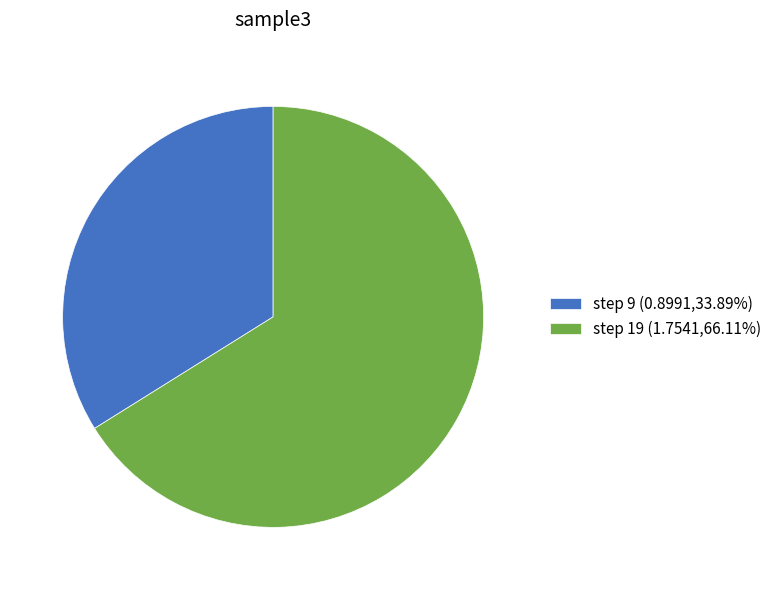

Is the sum of step 19 (1.7541,66.11%) and step 9 (0.8991,33.89%) greater than half?

Yes